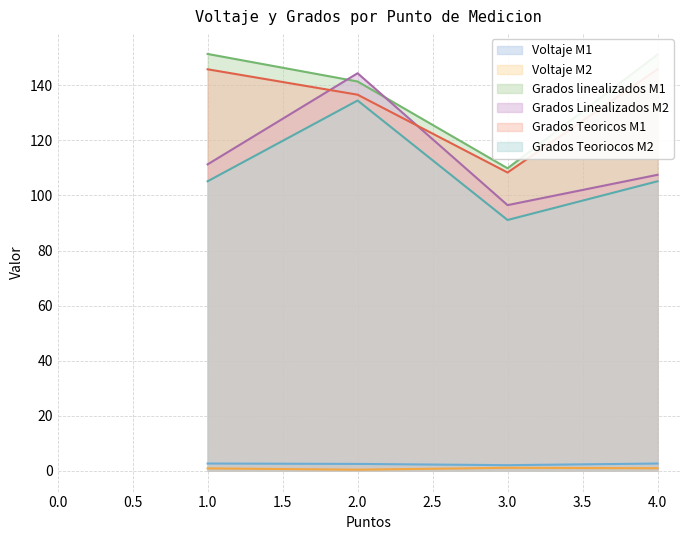

True or false: Grados Linealizados M2 and Voltaje M2 intersect in this chart.

False